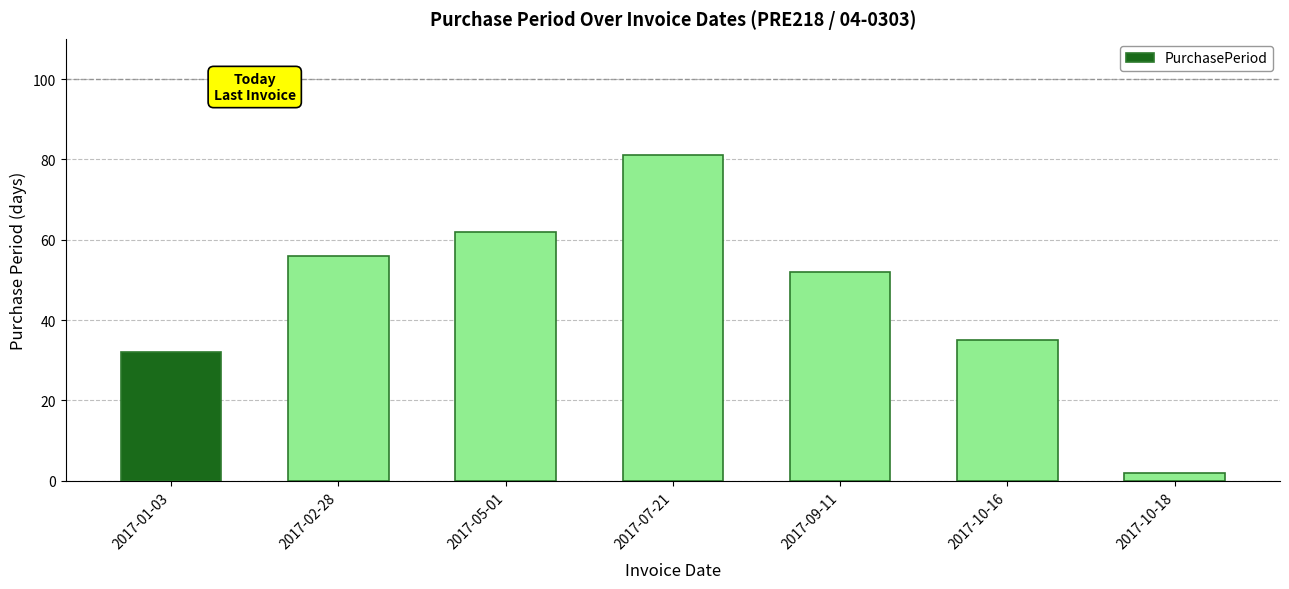

Rank the categories by value from lowest to highest.

2017-10-18, 2017-01-03, 2017-10-16, 2017-09-11, 2017-02-28, 2017-05-01, 2017-07-21